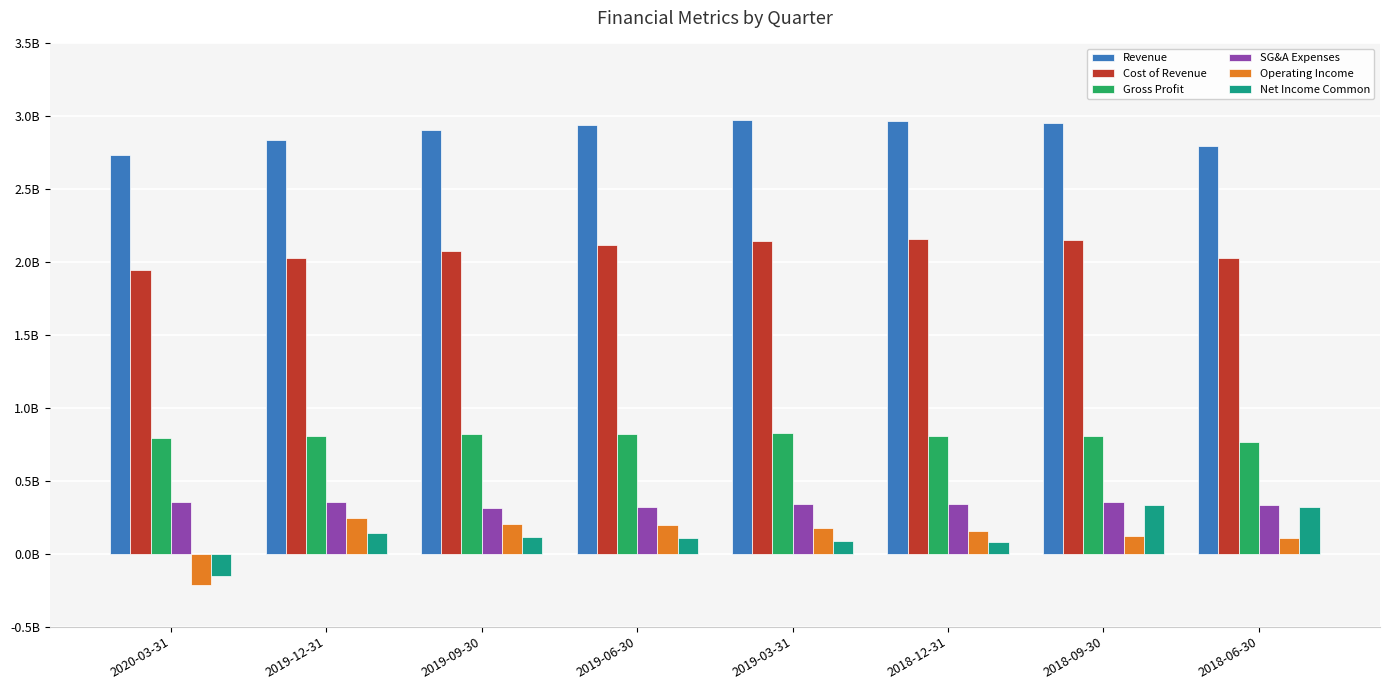

Does the chart contain any negative values?

Yes